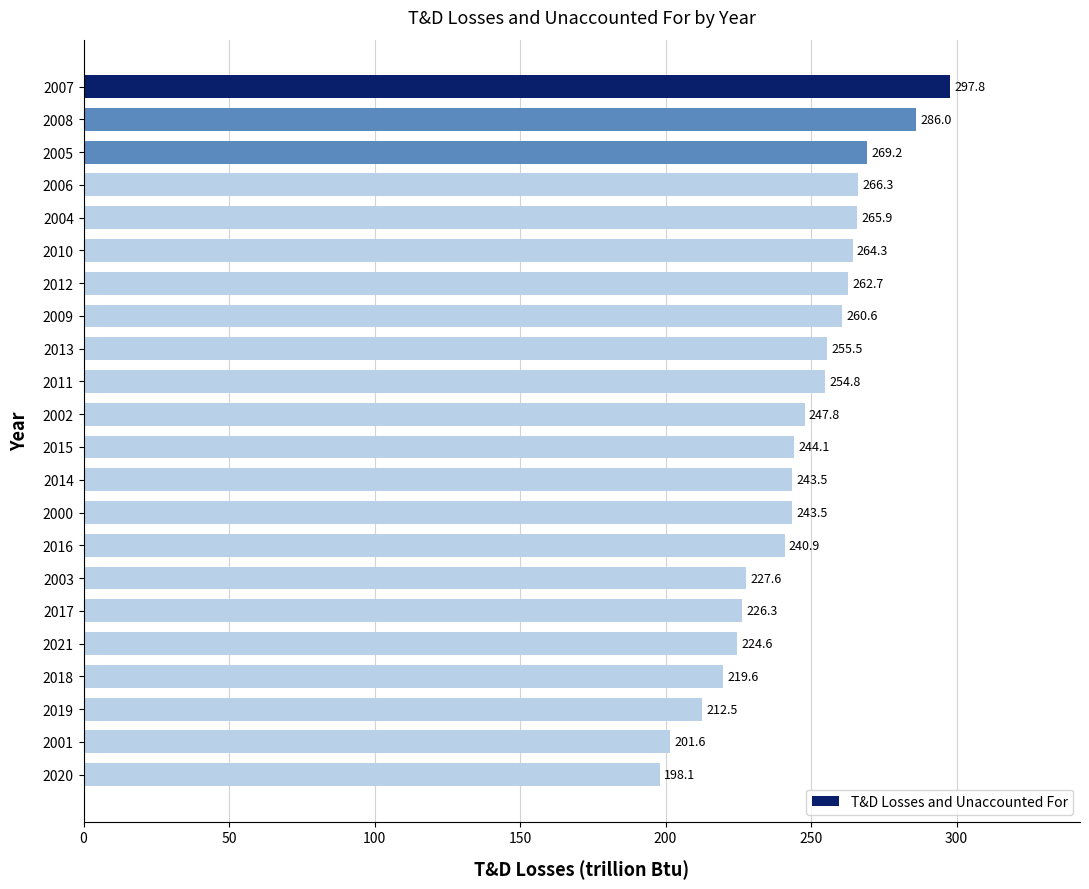

What is the change in value from 2006 to 2011?

-11.5